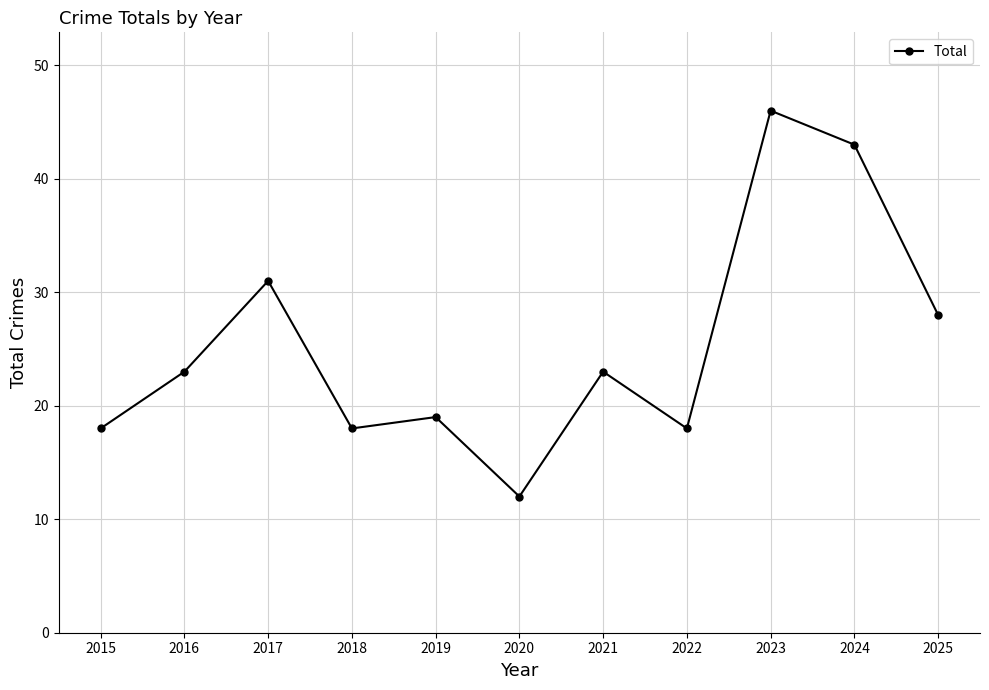

What is the sum of all values?

279